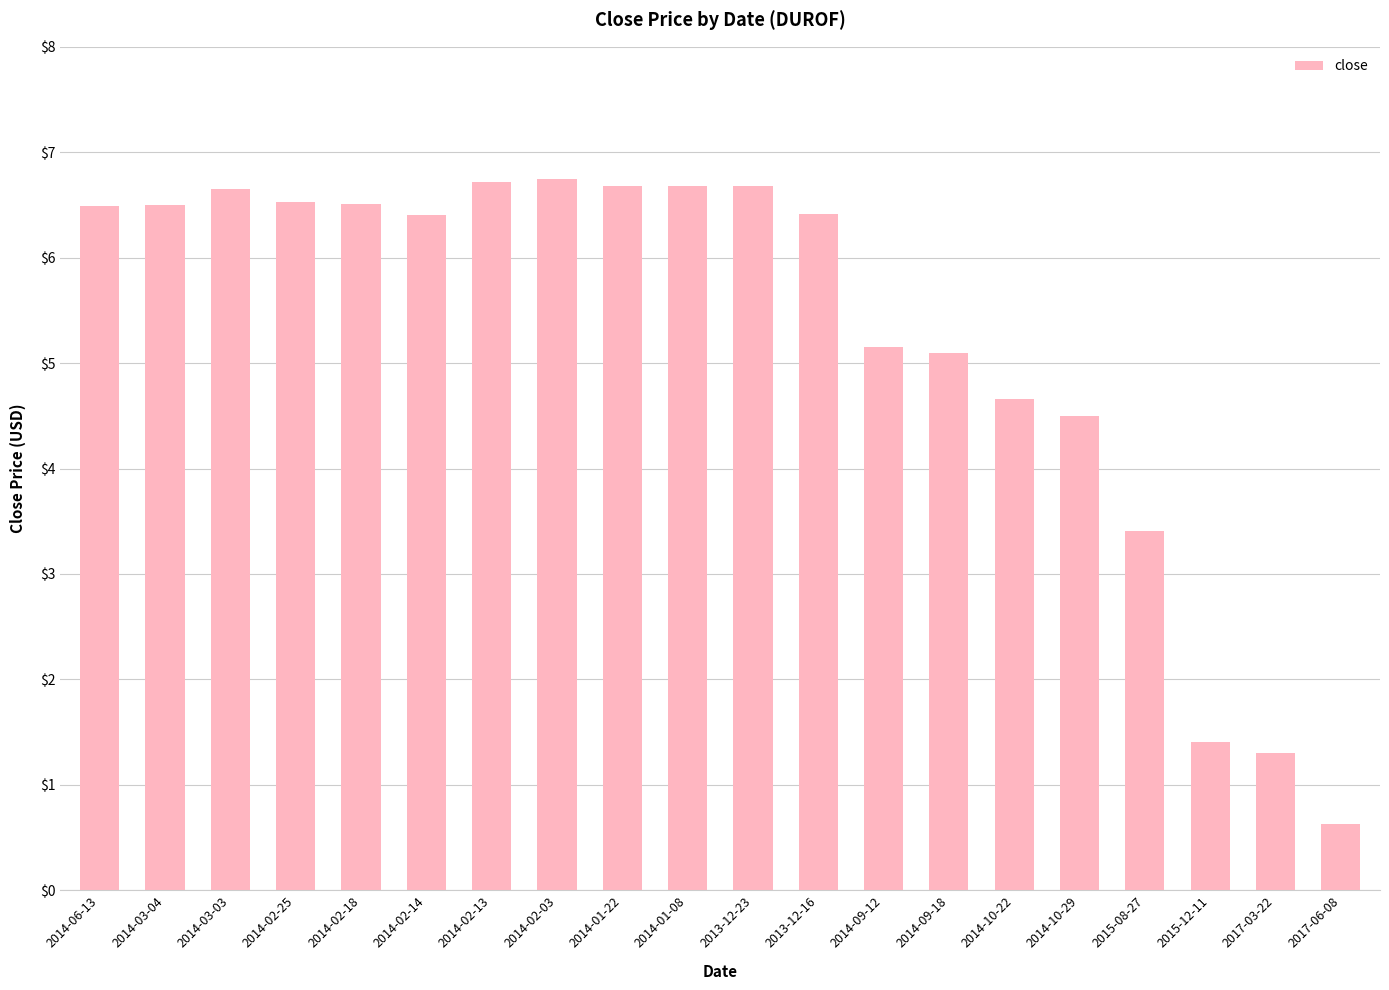

Does the chart contain stacked bars?

No